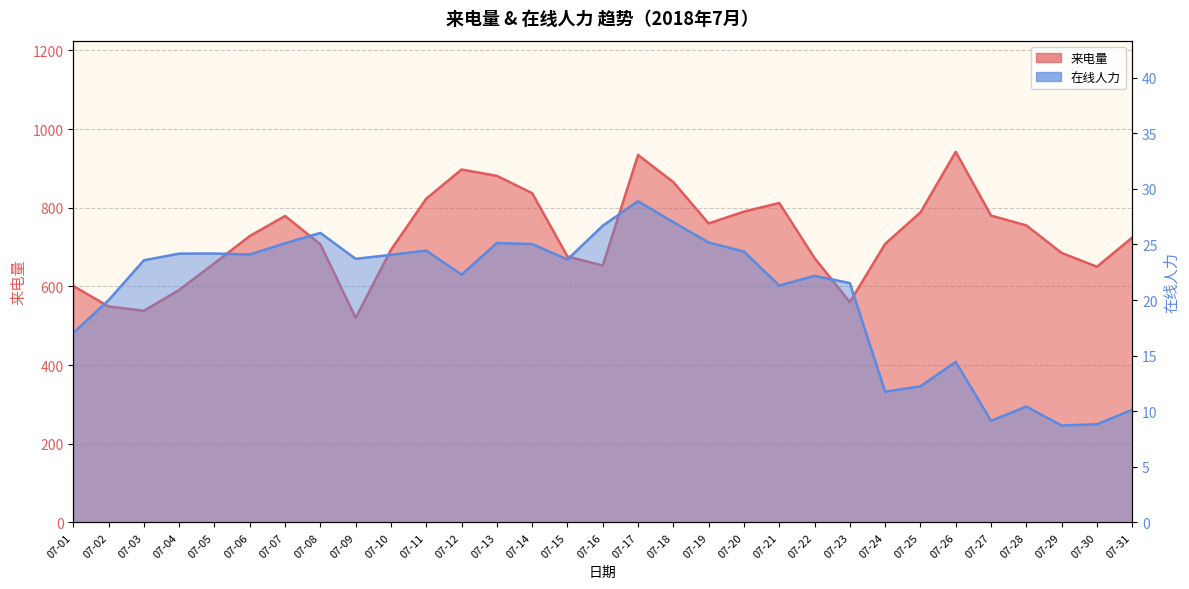

What is the value of the 在线人力 point at the 3rd from the left?

23.6